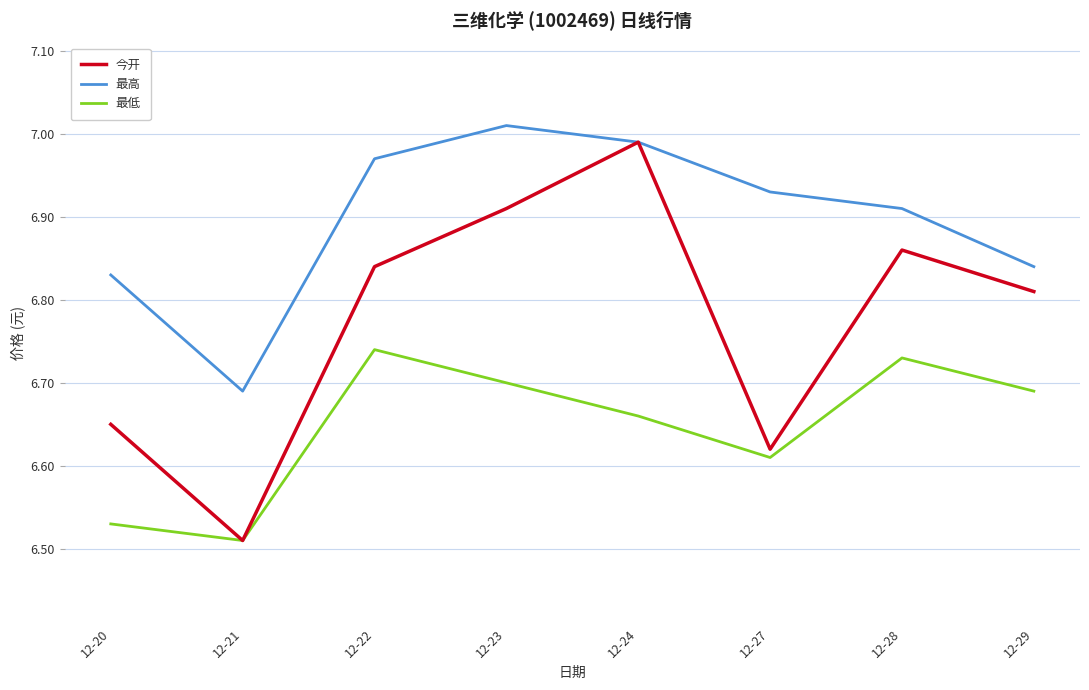

True or false: 最高 and 最低 cross at least once.

False